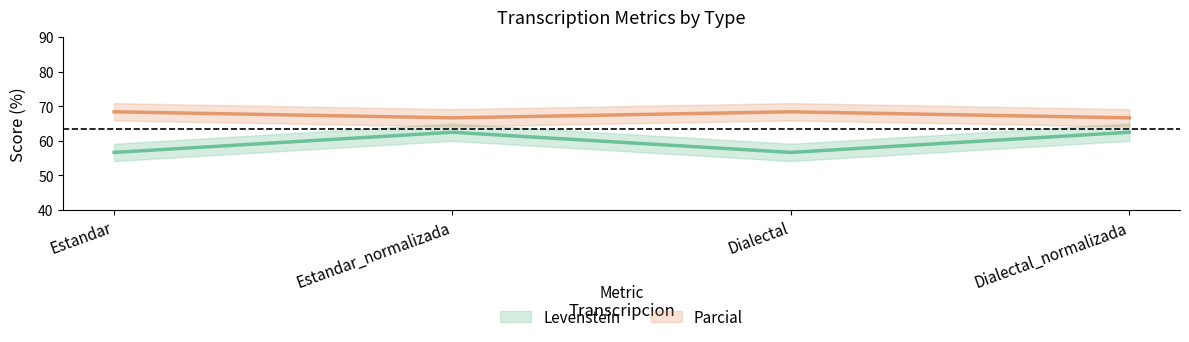

True or false: Levenstein and Parcial intersect in this chart.

False